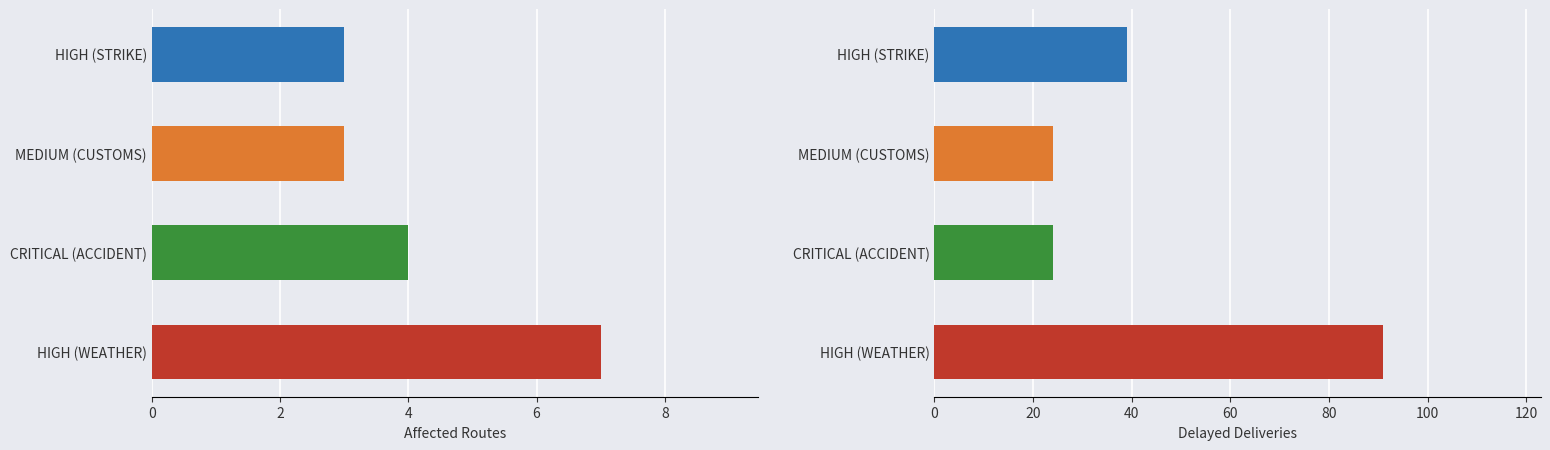

The Affected Routes series shows 7 at CRITICAL (ACCIDENT). True or false?

False